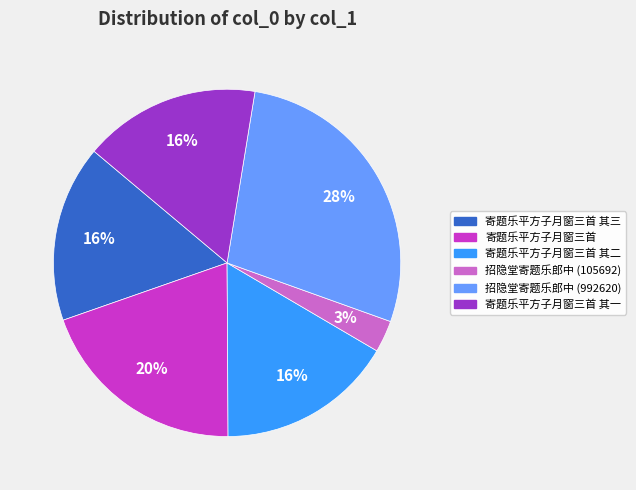

To the nearest percent, what is the difference between the largest and smallest slice percentages?

25%